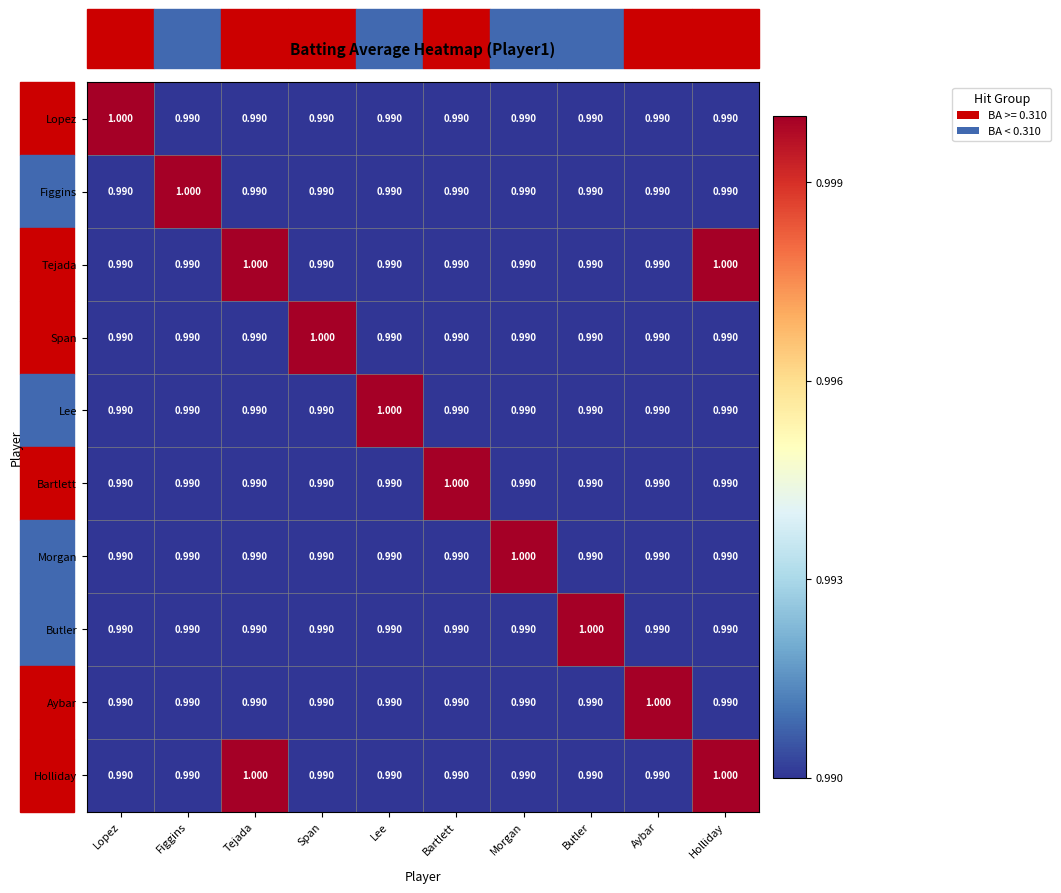

Reading left to right, extract all data points from this chart.

Lopez: Lopez=1.0	Figgins=1.0	Tejada=1.0	Span=1.0	Lee=1.0	Bartlett=1.0	Morgan=1.0	Butler=1.0	Aybar=1.0	Holliday=1.0
Figgins: Lopez=1.0	Figgins=1.0	Tejada=1.0	Span=1.0	Lee=1.0	Bartlett=1.0	Morgan=1.0	Butler=1.0	Aybar=1.0	Holliday=1.0
Tejada: Lopez=1.0	Figgins=1.0	Tejada=1.0	Span=1.0	Lee=1.0	Bartlett=1.0	Morgan=1.0	Butler=1.0	Aybar=1.0	Holliday=1.0
Span: Lopez=1.0	Figgins=1.0	Tejada=1.0	Span=1.0	Lee=1.0	Bartlett=1.0	Morgan=1.0	Butler=1.0	Aybar=1.0	Holliday=1.0
Lee: Lopez=1.0	Figgins=1.0	Tejada=1.0	Span=1.0	Lee=1.0	Bartlett=1.0	Morgan=1.0	Butler=1.0	Aybar=1.0	Holliday=1.0
Bartlett: Lopez=1.0	Figgins=1.0	Tejada=1.0	Span=1.0	Lee=1.0	Bartlett=1.0	Morgan=1.0	Butler=1.0	Aybar=1.0	Holliday=1.0
Morgan: Lopez=1.0	Figgins=1.0	Tejada=1.0	Span=1.0	Lee=1.0	Bartlett=1.0	Morgan=1.0	Butler=1.0	Aybar=1.0	Holliday=1.0
Butler: Lopez=1.0	Figgins=1.0	Tejada=1.0	Span=1.0	Lee=1.0	Bartlett=1.0	Morgan=1.0	Butler=1.0	Aybar=1.0	Holliday=1.0
Aybar: Lopez=1.0	Figgins=1.0	Tejada=1.0	Span=1.0	Lee=1.0	Bartlett=1.0	Morgan=1.0	Butler=1.0	Aybar=1.0	Holliday=1.0
Holliday: Lopez=1.0	Figgins=1.0	Tejada=1.0	Span=1.0	Lee=1.0	Bartlett=1.0	Morgan=1.0	Butler=1.0	Aybar=1.0	Holliday=1.0